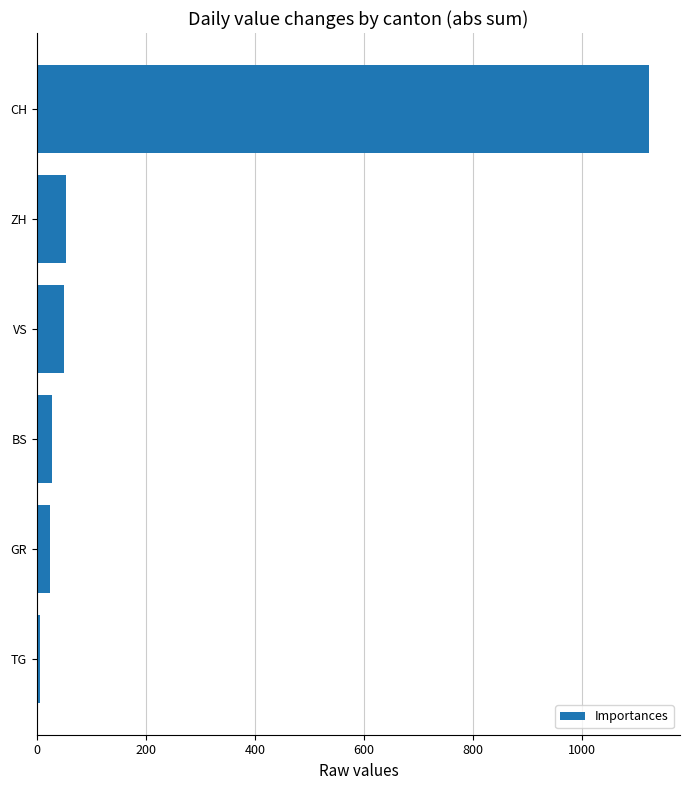

Are the bars grouped side by side (vs. stacked)?

No